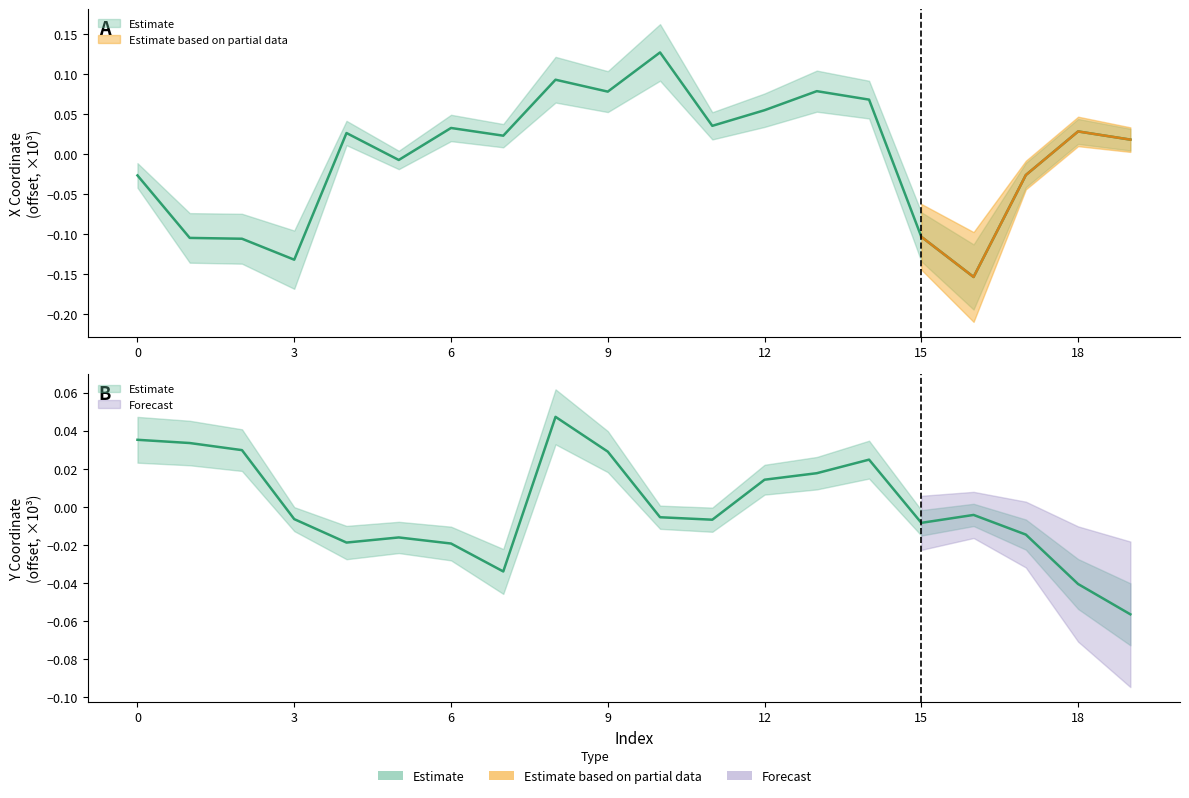

At which category does the chart reach its peak across all series?

10